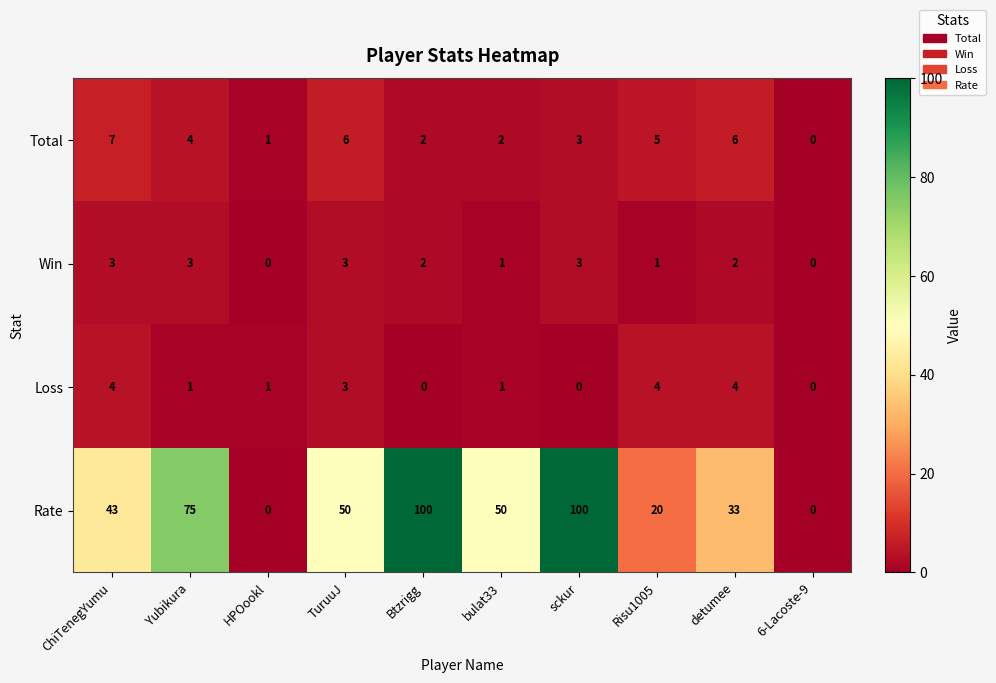

List the series in order of their peak value, lowest first.

Win, Loss, Total, Rate